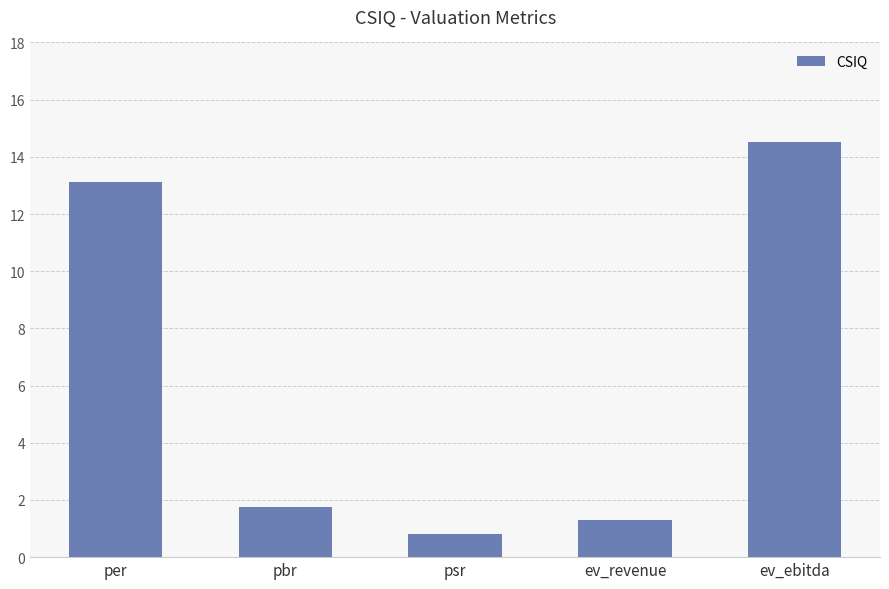

Which label corresponds to the largest value in the chart?

ev_ebitda